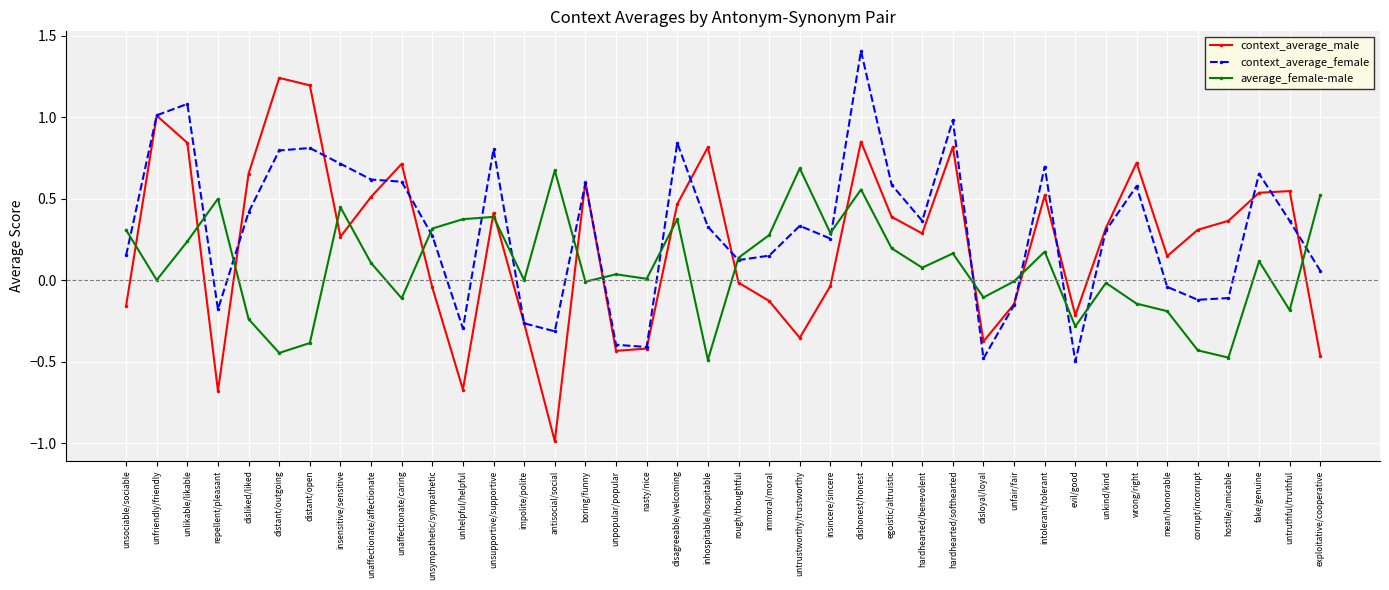

What is the label of the 27th point from the right?

impolite/polite